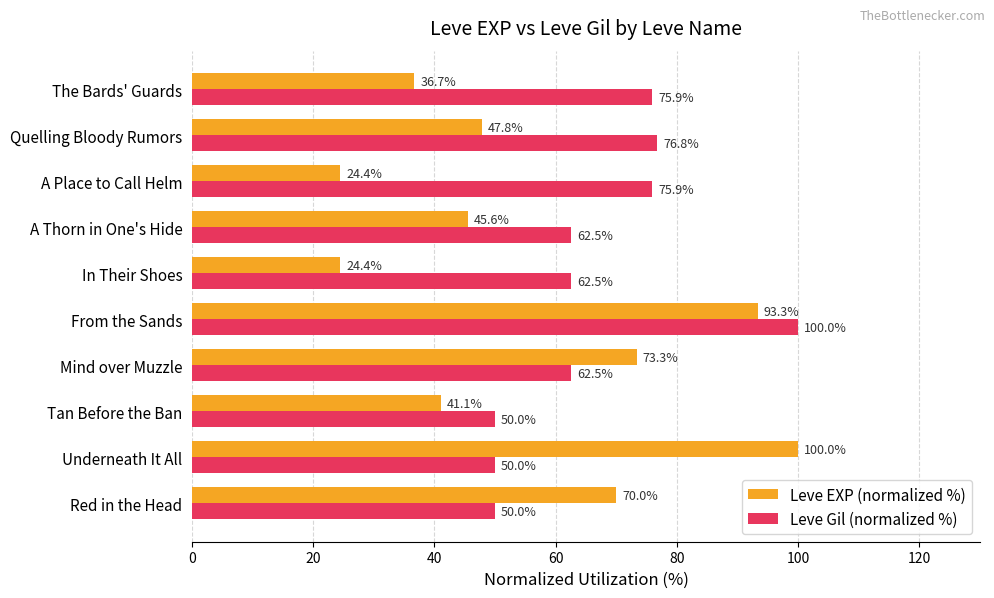

What is the maximum value for Leve EXP (normalized %)?

100.0